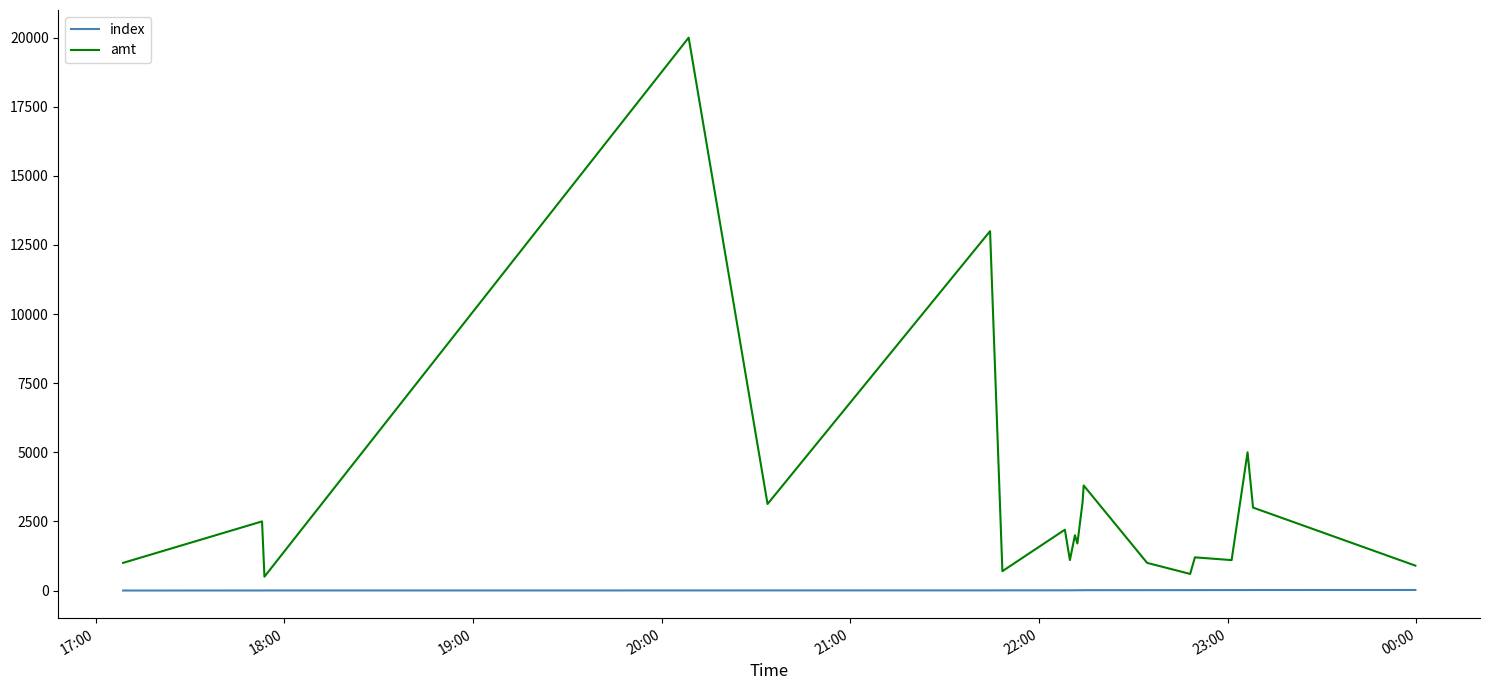

Which series has the largest total across all categories?

amt